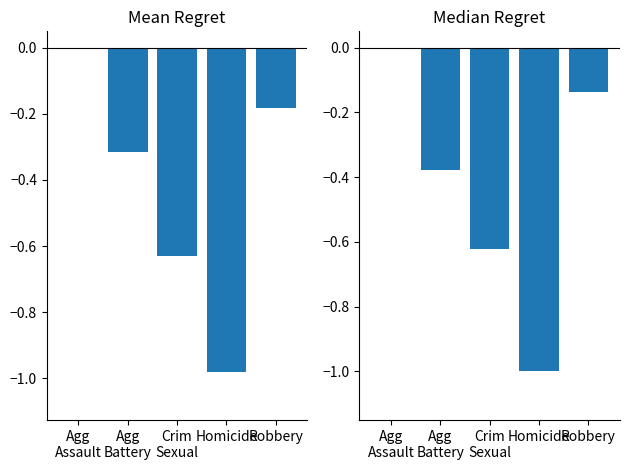

What is the difference between the maximum and minimum values in the Median series?

1.0